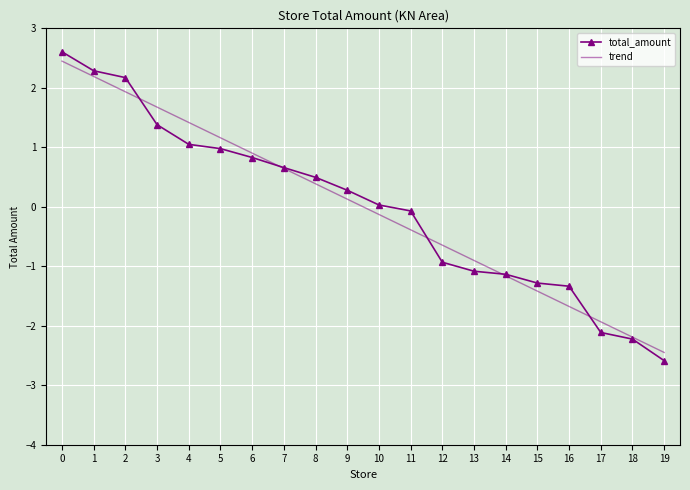

What is the difference between the second highest and second lowest values in the trend series?

4.4